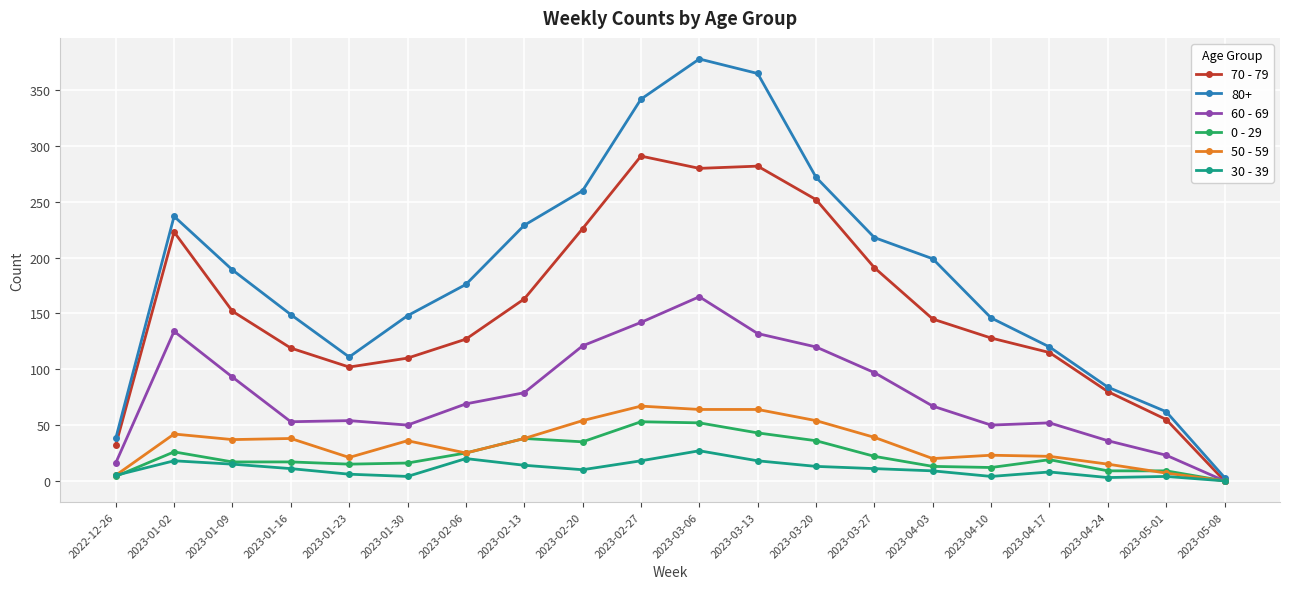

Where is the first local maximum for 60 - 69?

2023-01-02